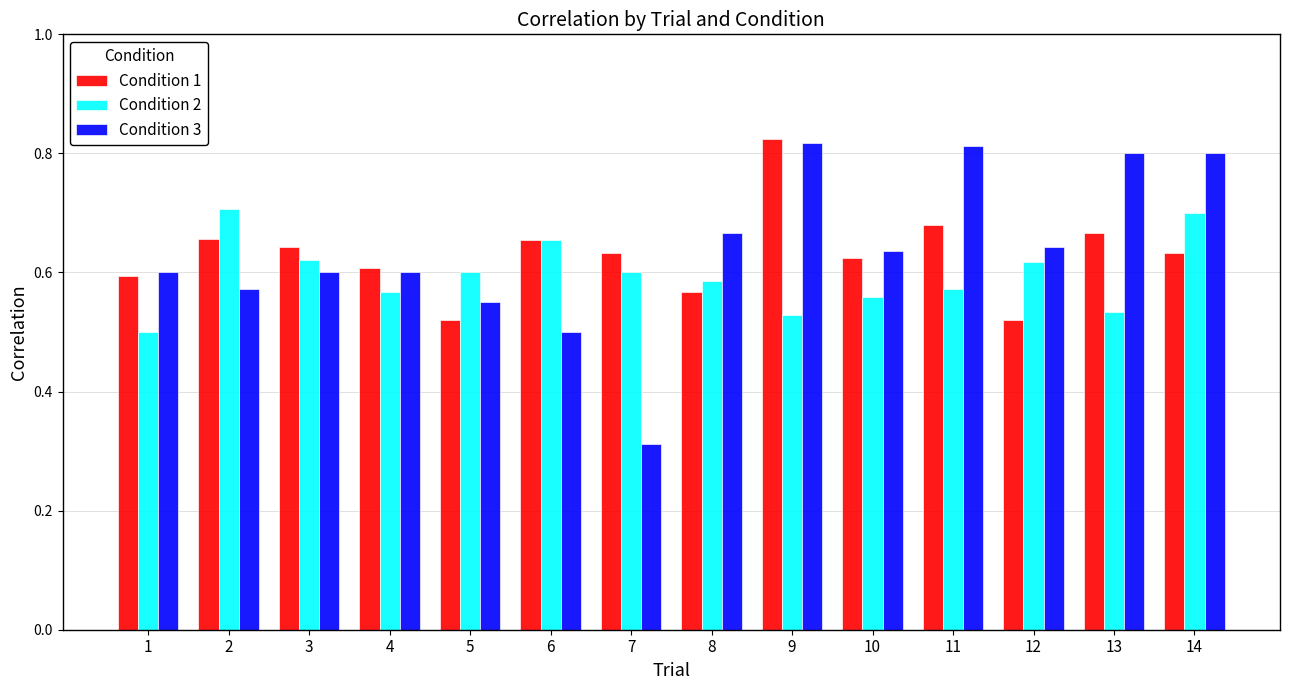

List the series in order of their overall mean, highest first.

Condition 3, Condition 1, Condition 2